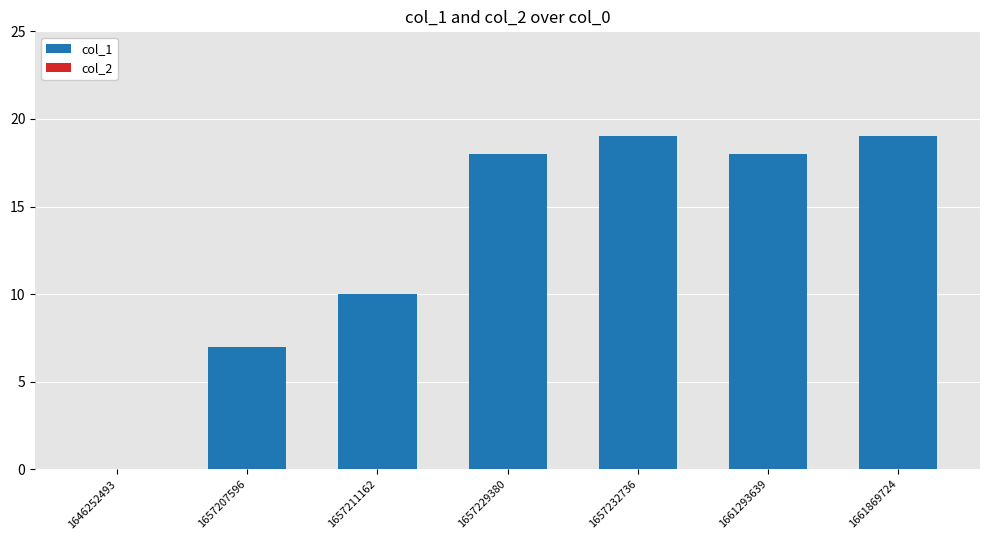

At which label is the value closest to 9?

1657211162